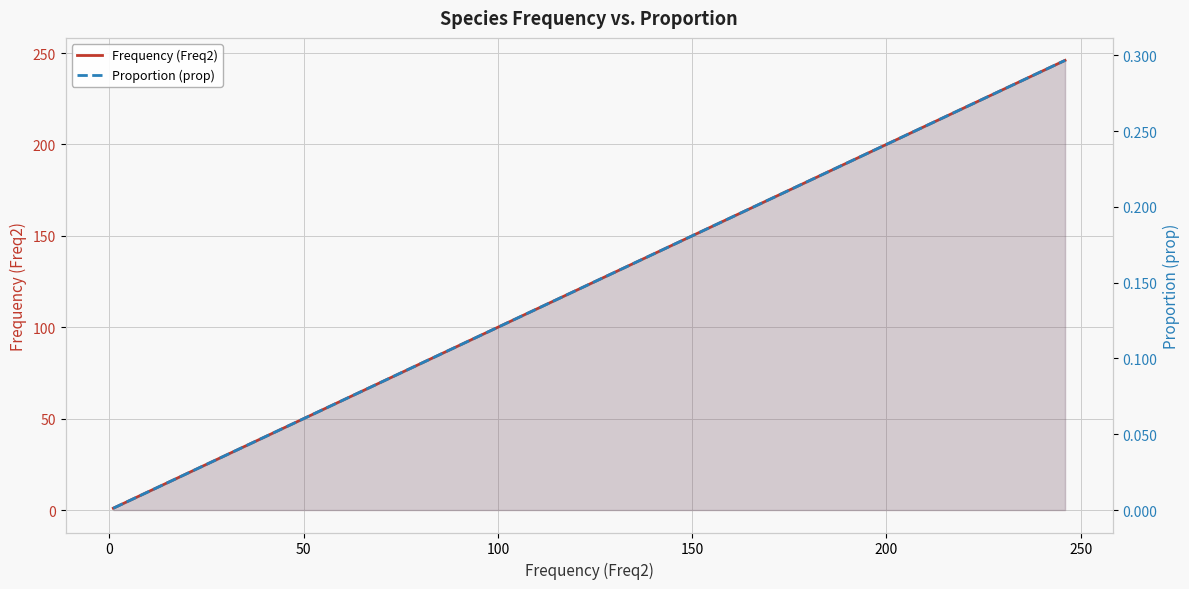

Rank the series by their maximum value, from highest to lowest.

Frequency (Freq2), Proportion (prop)